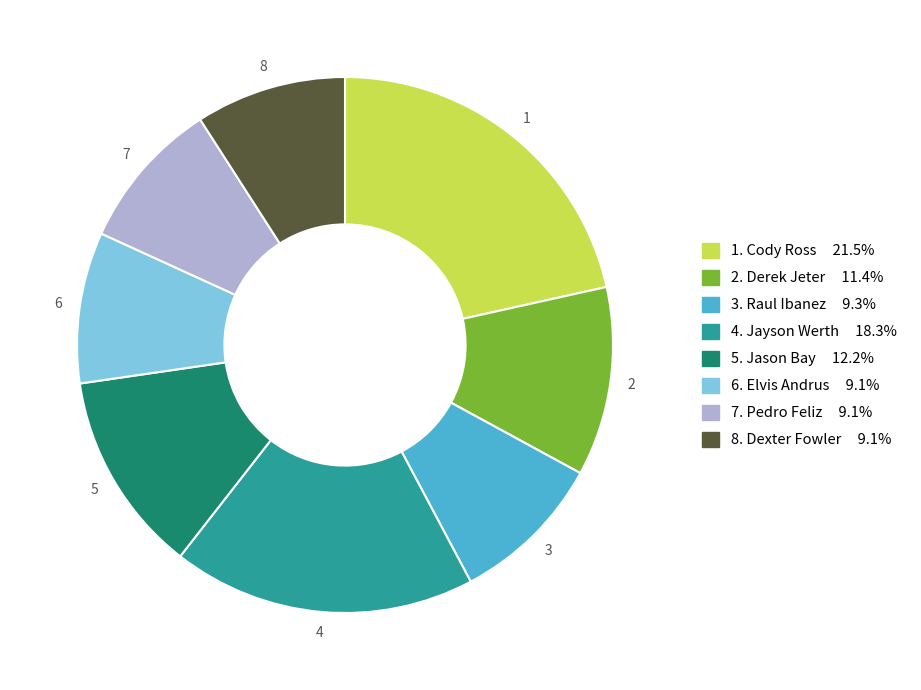

Is there any slice that represents more than half of the pie?

No